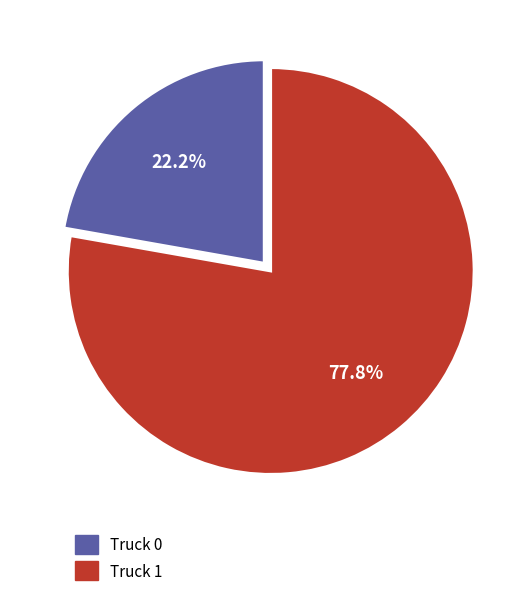

How many segments does this pie chart have?

2